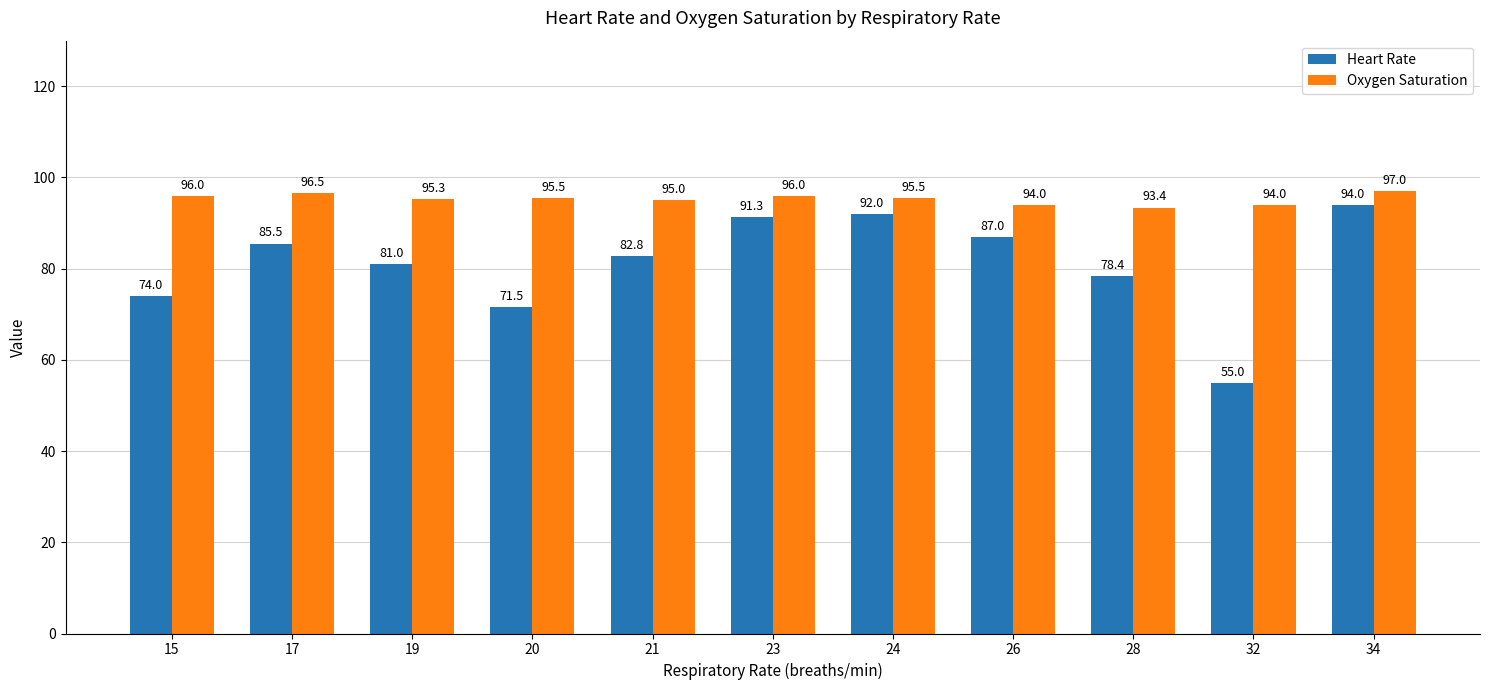

Which category has the lowest value in the Heart Rate series?

32